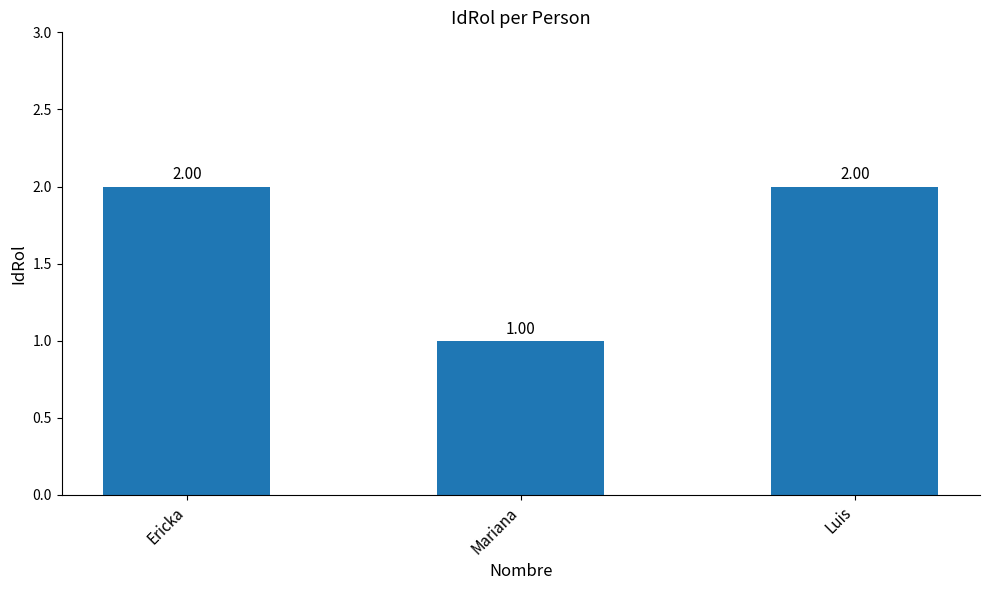

What is the change in value from Mariana to Luis?

+1